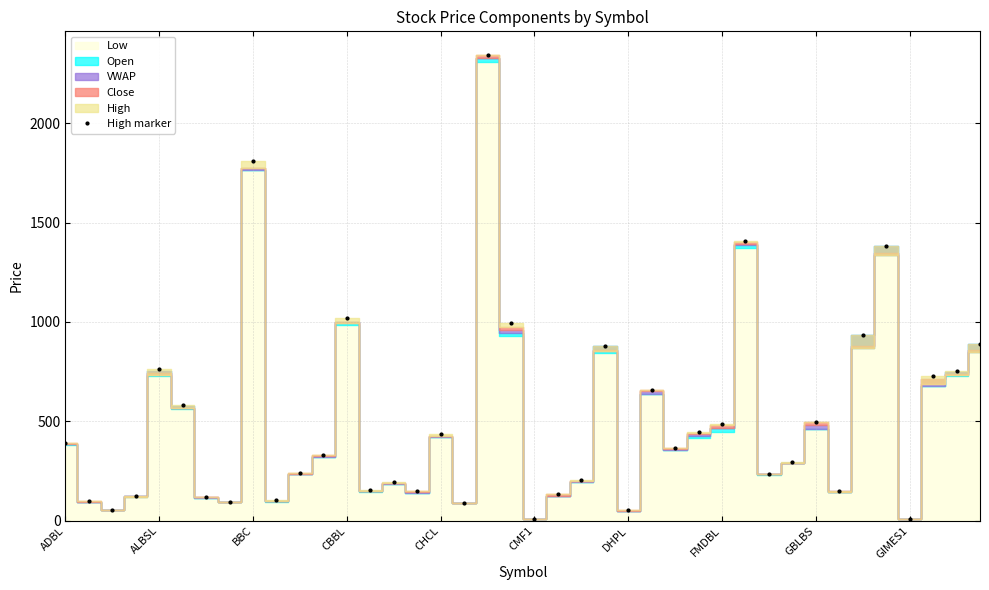

Does the chart display data point markers on the line(s)?

Yes